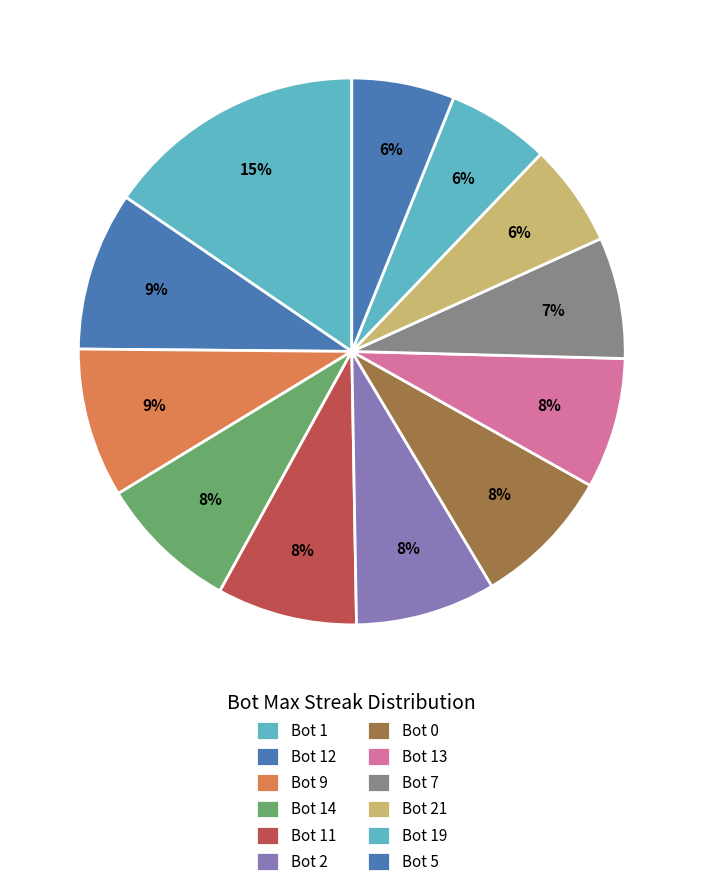

What percentage is NOT represented by Bot 5?

93.9%